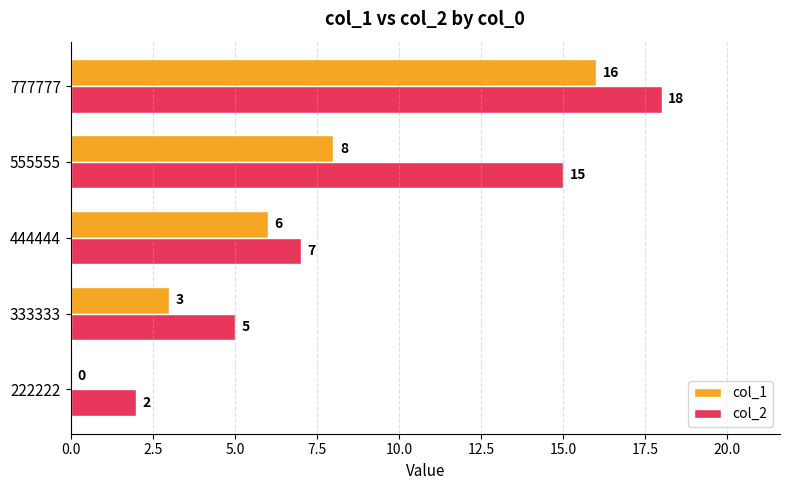

Is the value of col_2 at 333333 greater than the value of col_1 at 444444?

No